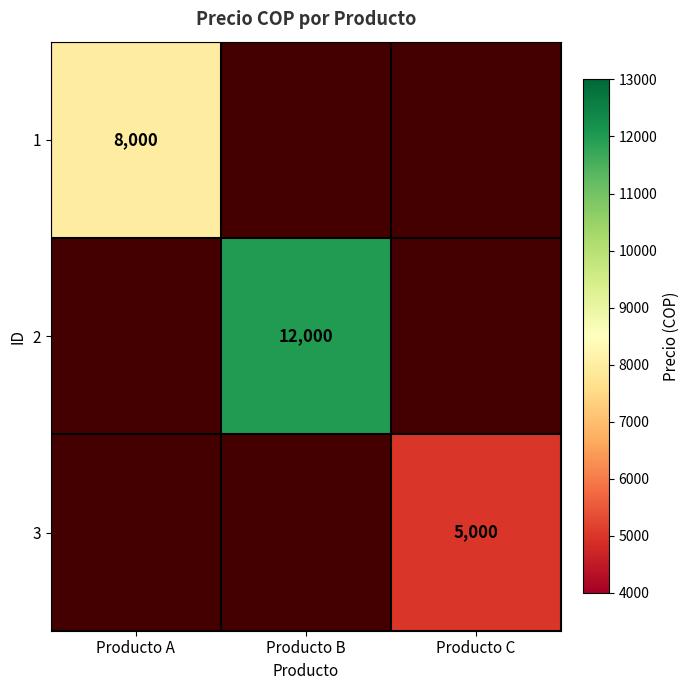

True or false: 2 has a value of 12000 at Producto B.

True